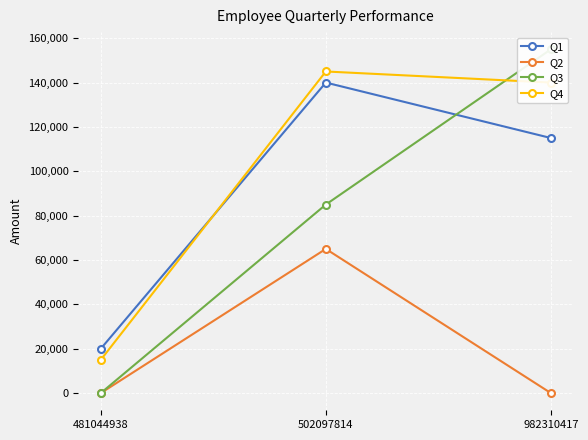

Is it true that Q2 equals 0 at 481044938?

True